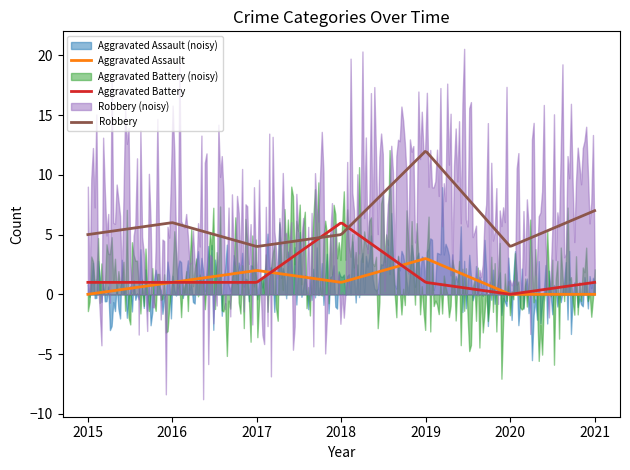

What is the spread (max minus min) of values at 2015?

5